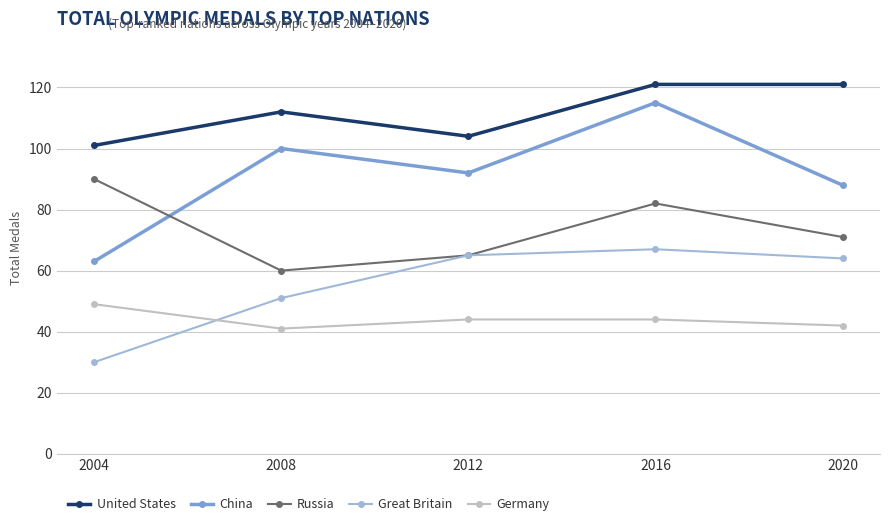

What is the difference between the Russia values at 2004 and 2008?

30